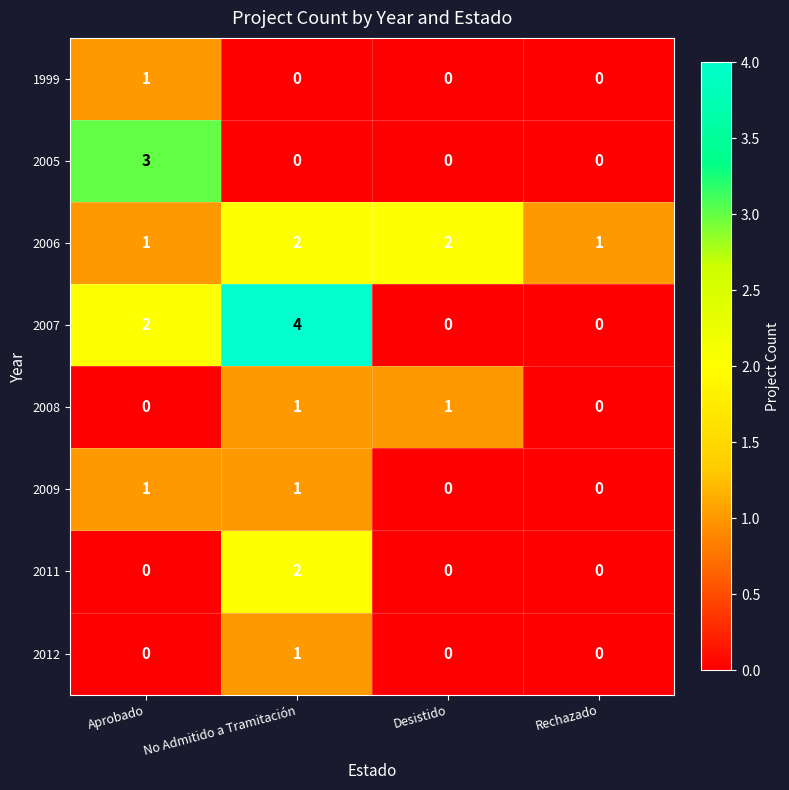

True or false: 1999 has a value of 0 at Desistido.

True